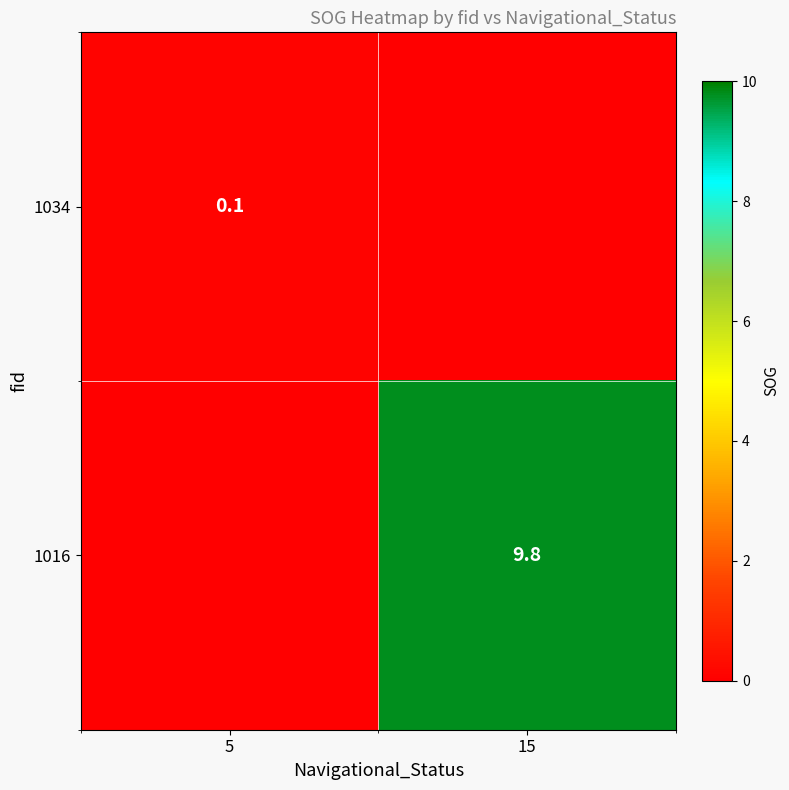

The 1016 series shows 2.0 at 15. True or false?

False